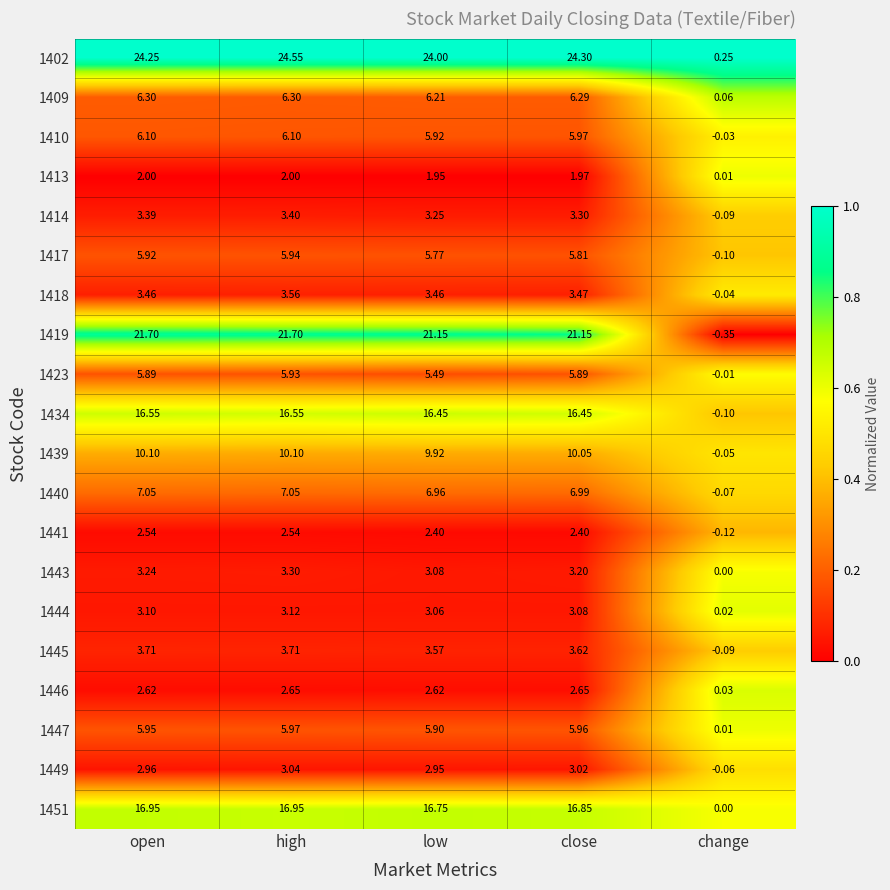

Which category has the highest value in the 1417 series?

high